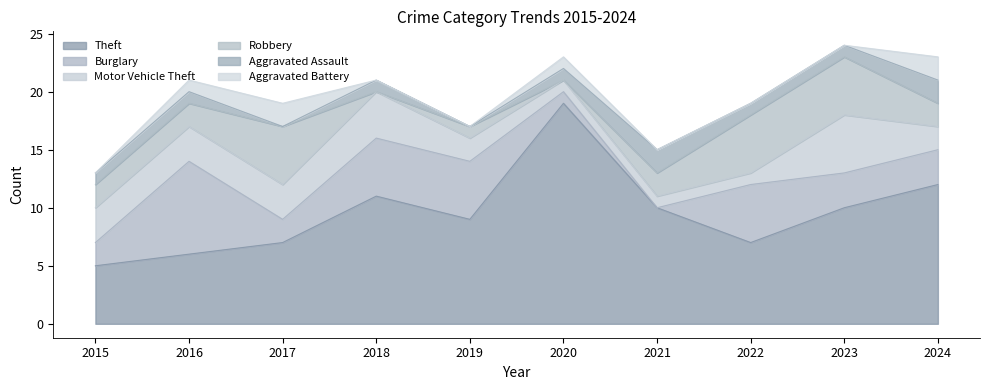

The Theft series shows 9 at 2019. True or false?

True